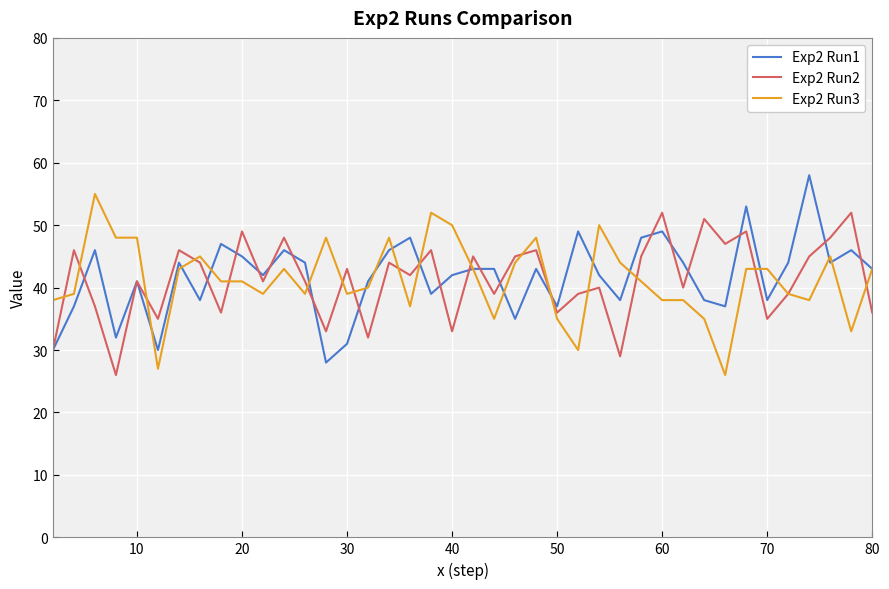

True or false: Exp2 Run2 has more than 2 points higher than both neighbors.

True